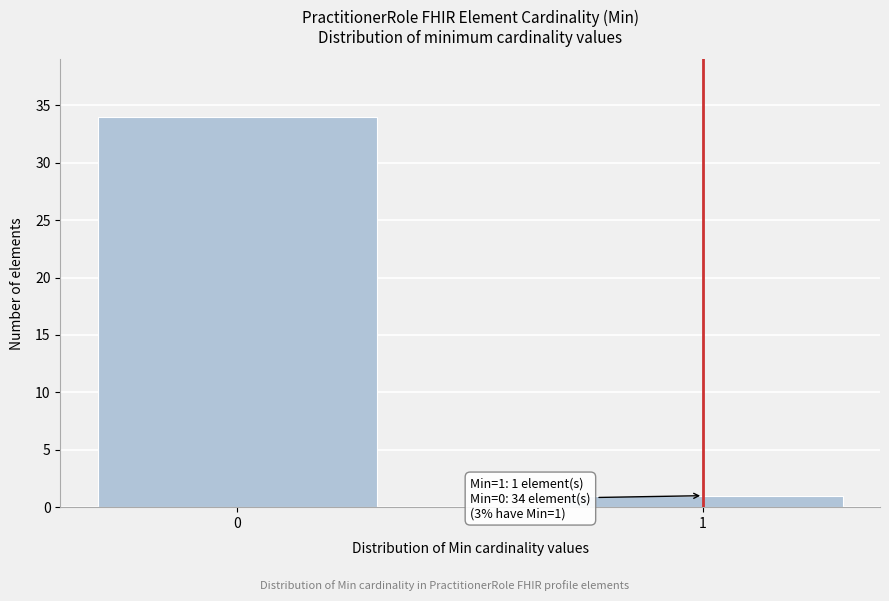

Reading left to right, transcribe all the data shown in this chart.

34	1